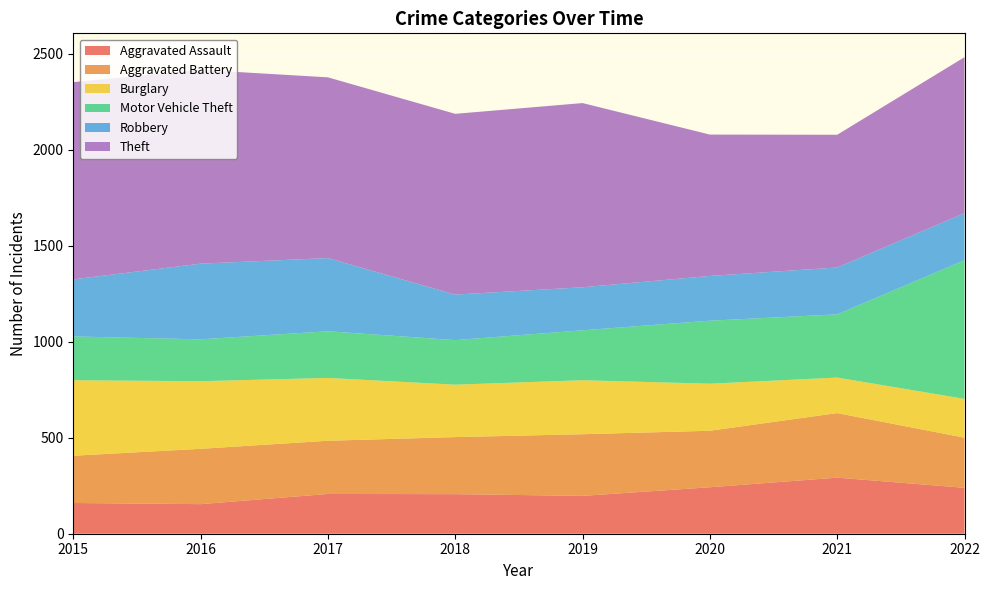

Reading right to left, what are all the values shown in this chart?

Aggravated Assault: 2022=239	2021=292	2020=242	2019=197	2018=206	2017=207	2016=154	2015=160
Aggravated Battery: 2022=261	2021=336	2020=294	2019=321	2018=297	2017=277	2016=288	2015=246
Burglary: 2022=202	2021=185	2020=245	2019=281	2018=273	2017=327	2016=352	2015=393
Motor Vehicle Theft: 2022=722	2021=329	2020=328	2019=260	2018=232	2017=243	2016=218	2015=228
Robbery: 2022=245	2021=244	2020=233	2019=224	2018=237	2017=381	2016=394	2015=297
Theft: 2022=812	2021=691	2020=736	2019=959	2018=941	2017=941	2016=1009	2015=1027